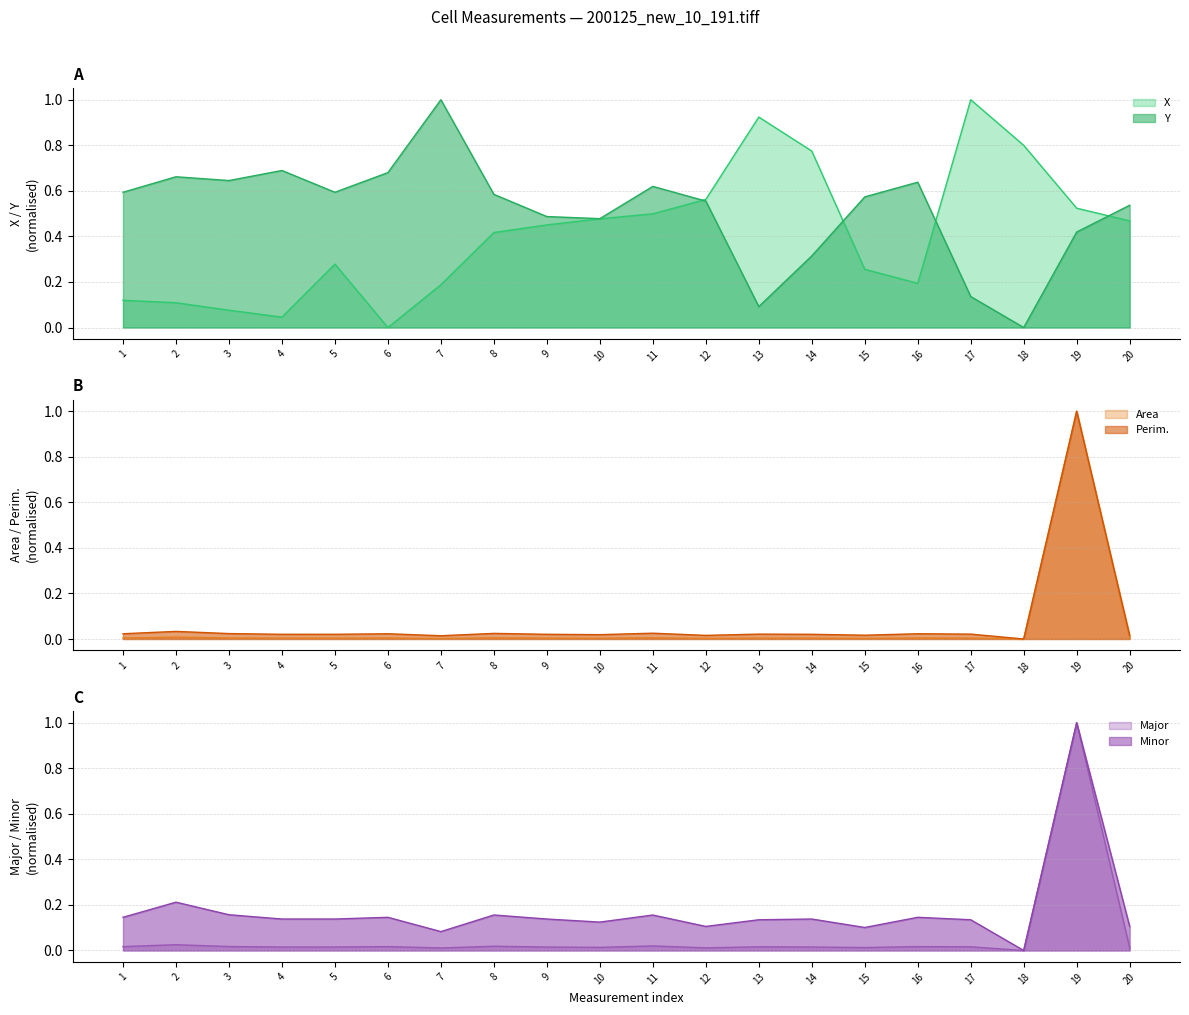

List the series in order of their peak value, lowest first.

X, Y, Area, Perim., Major, Minor